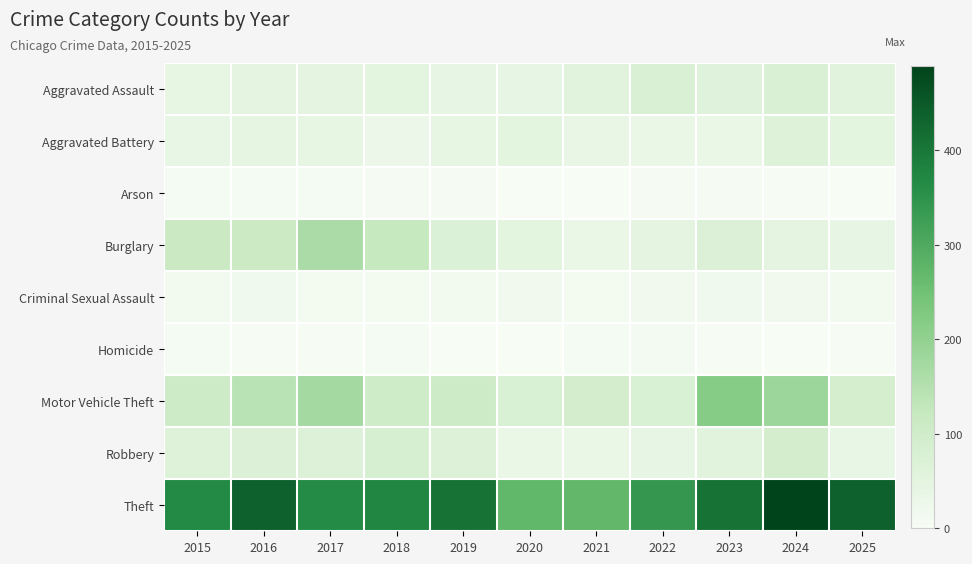

List the series in order of their peak value, lowest first.

Arson, Homicide, Criminal Sexual Assault, Aggravated Battery, Aggravated Assault, Robbery, Burglary, Motor Vehicle Theft, Theft